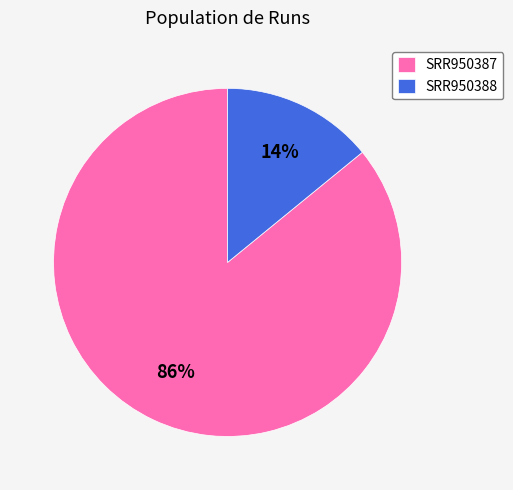

Combined, do SRR950387 and SRR950388 account for over 50%?

Yes